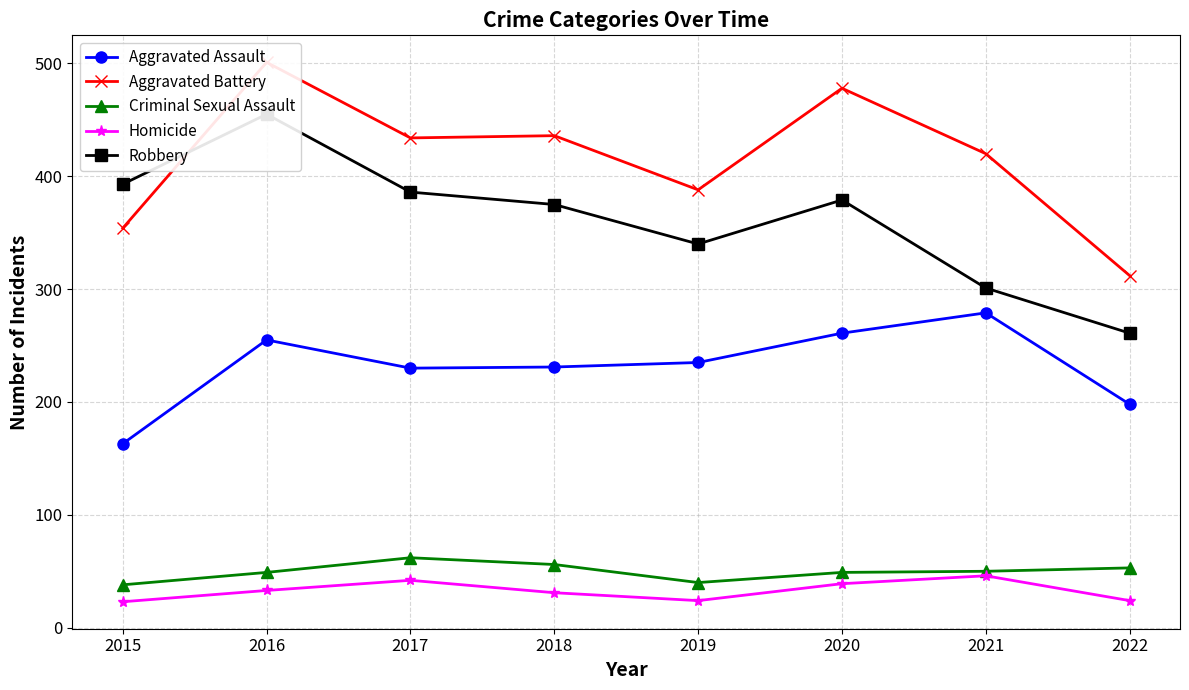

At how many categories does at least one series exceed 412?

5